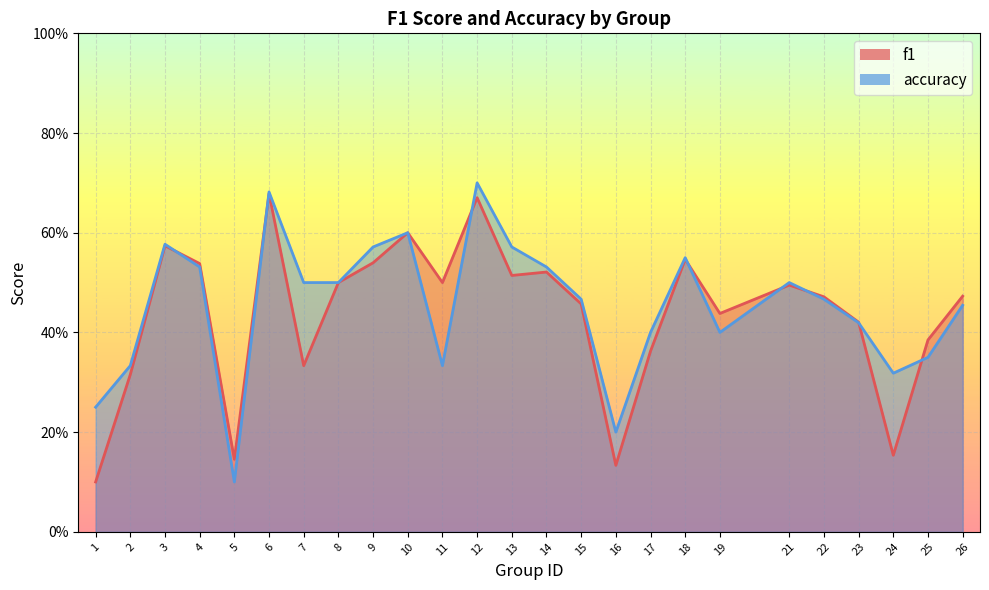

True or false: f1 has a value of 0.8 at 10.

False